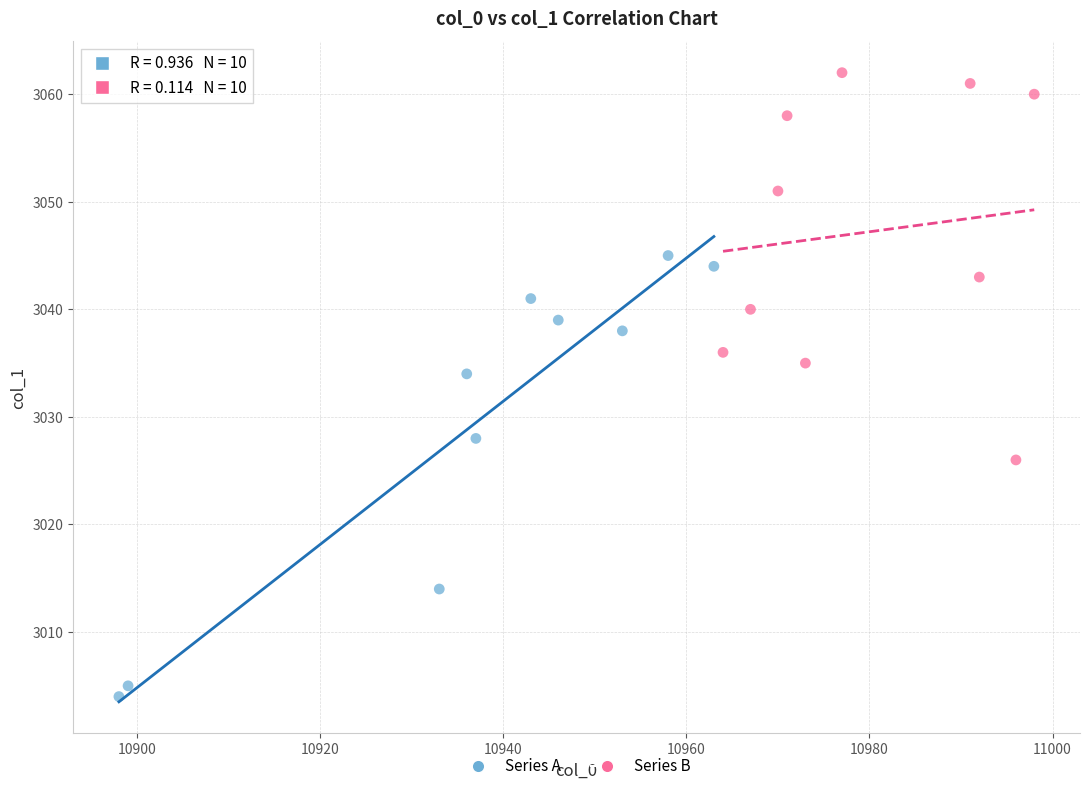

Which series reaches the maximum Y coordinate?

Series B